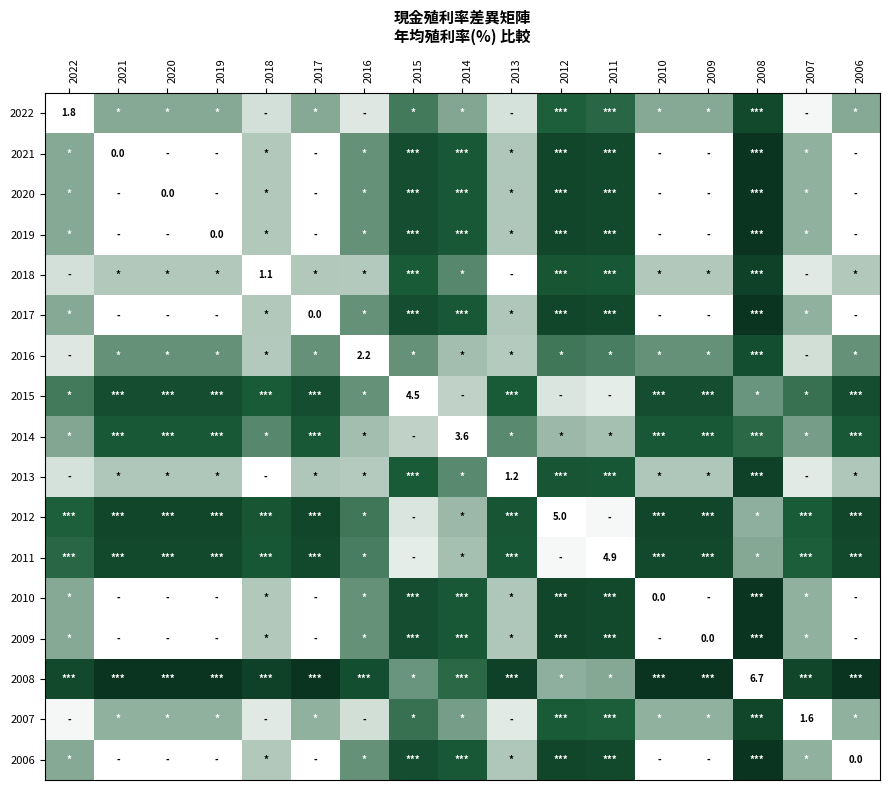

Rank the series by their maximum value, from lowest to highest.

2014, 2016, 2015, 2011, 2022, 2012, 2007, 2013, 2018, 2021, 2020, 2019, 2017, 2010, 2009, 2008, 2006